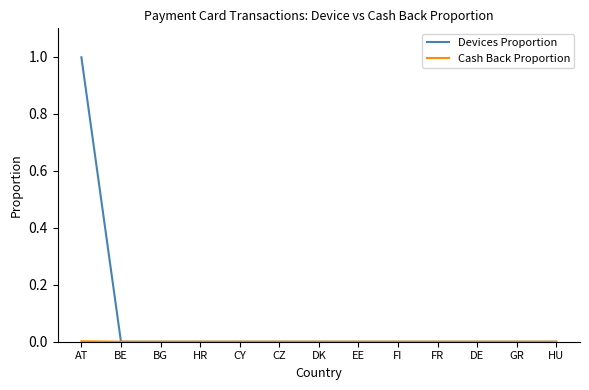

At which category is the sum across all series the highest?

AT